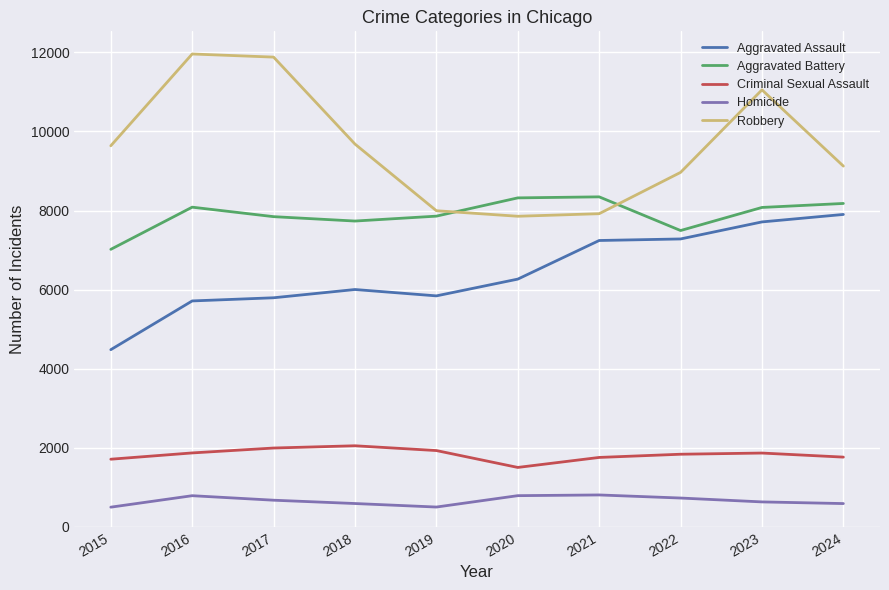

True or false: Criminal Sexual Assault has a value of 999 at 2024.

False